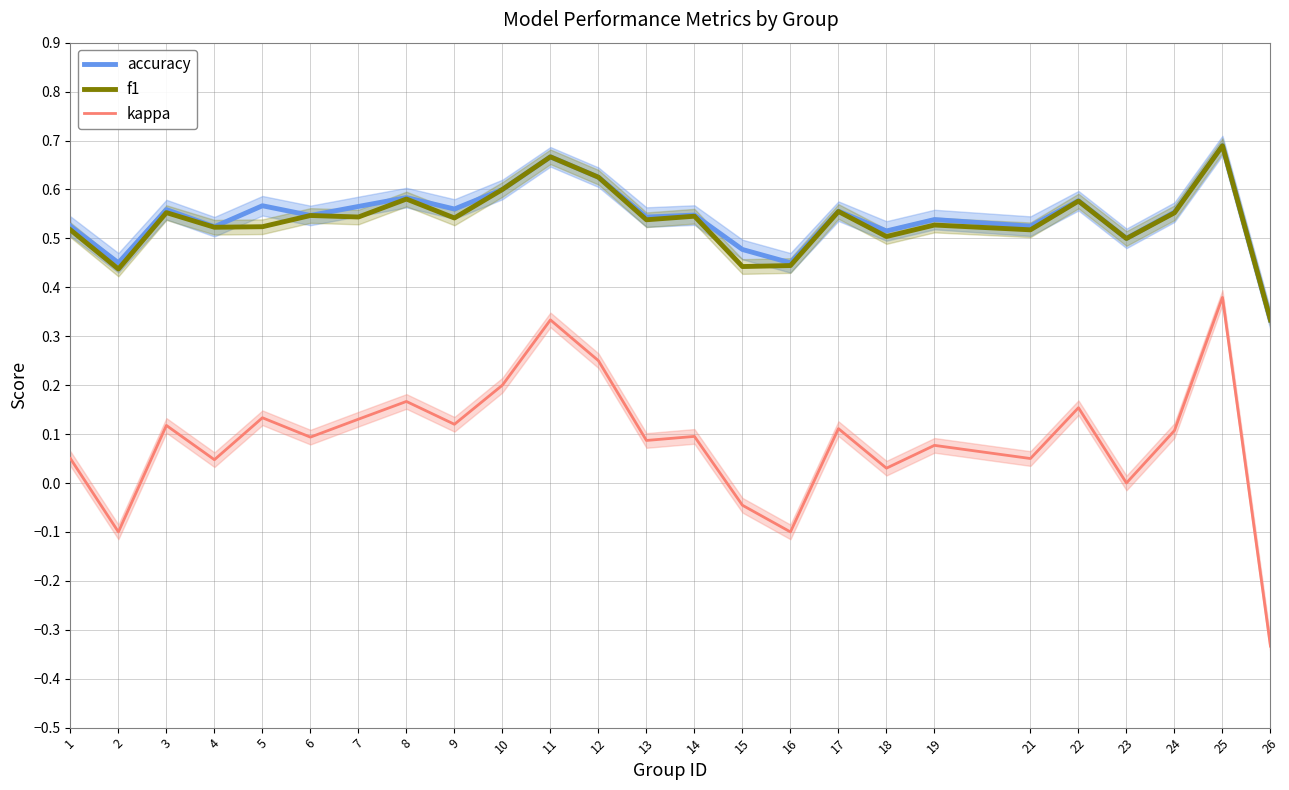

How many interior local peaks does the f1 series have?

9